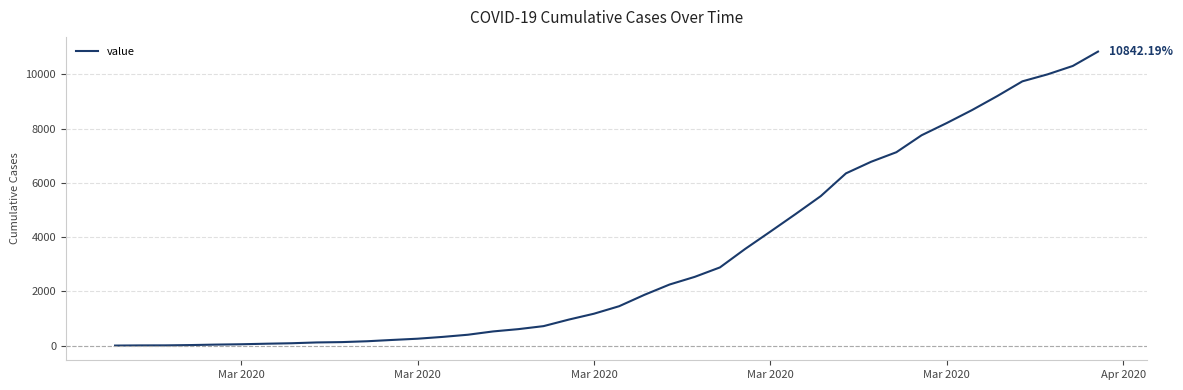

What is the sum of all values?

129968.8